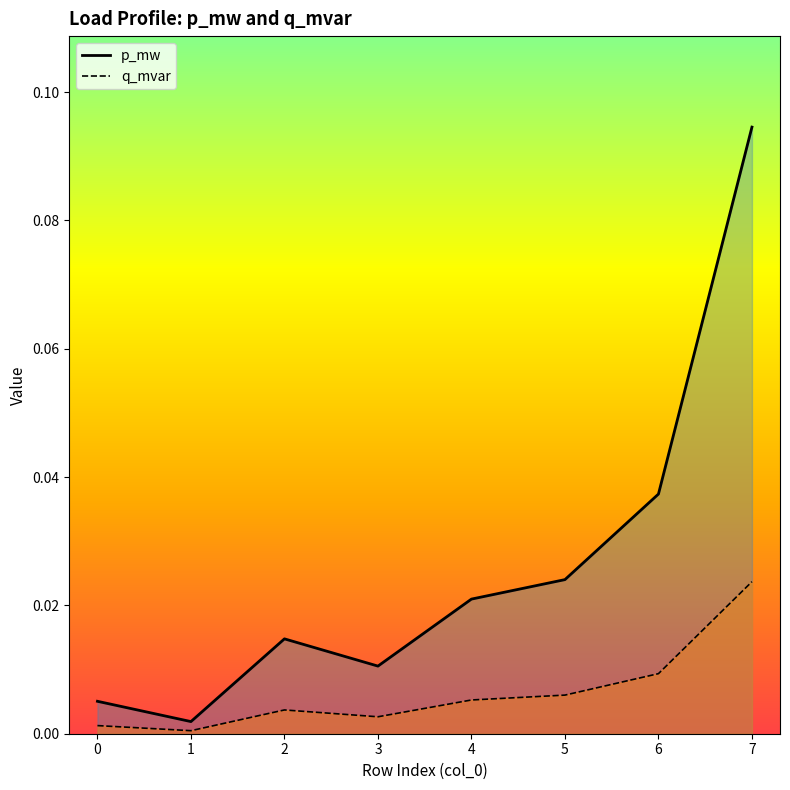

True or false: p_mw has more than 2 interior local peaks.

False